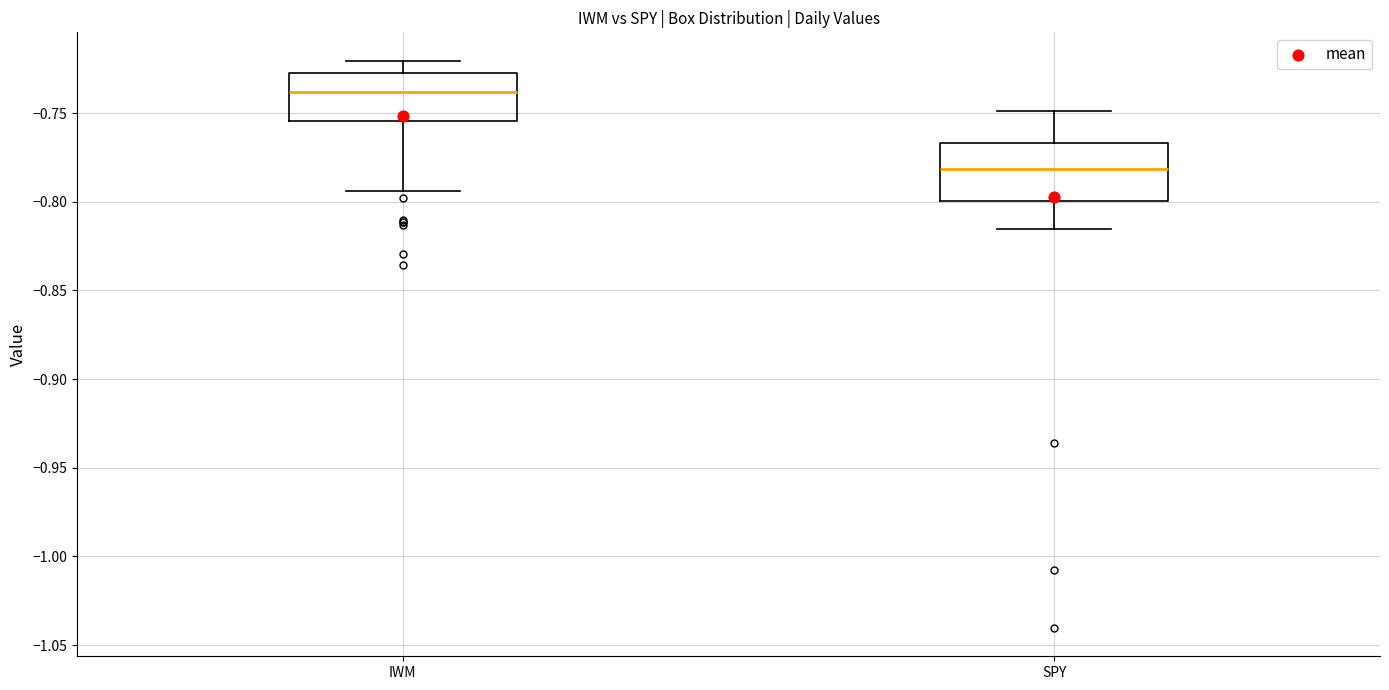

Where does the upper whisker of the box for SPY end on the y-axis? The values are not printed on the chart, so give them approximately, as read against the axis.

-0.750